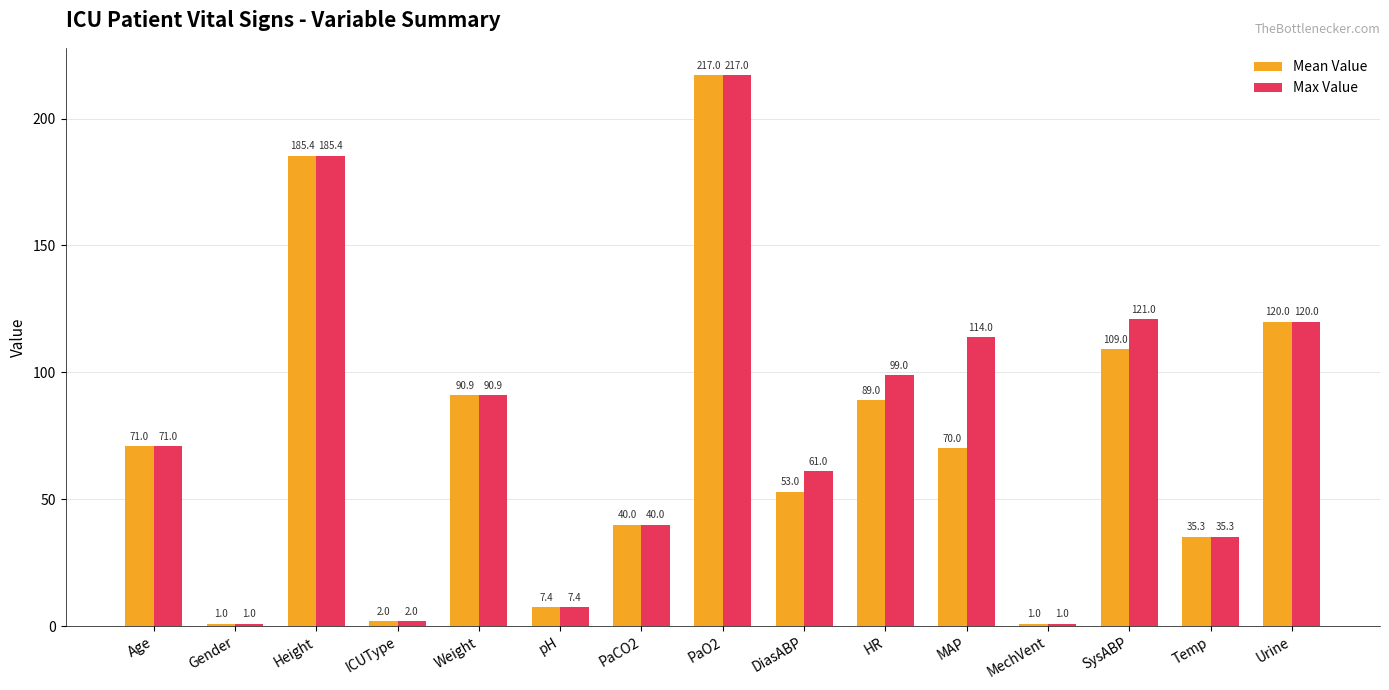

Where does the Mean Value series first go above 70?

Age